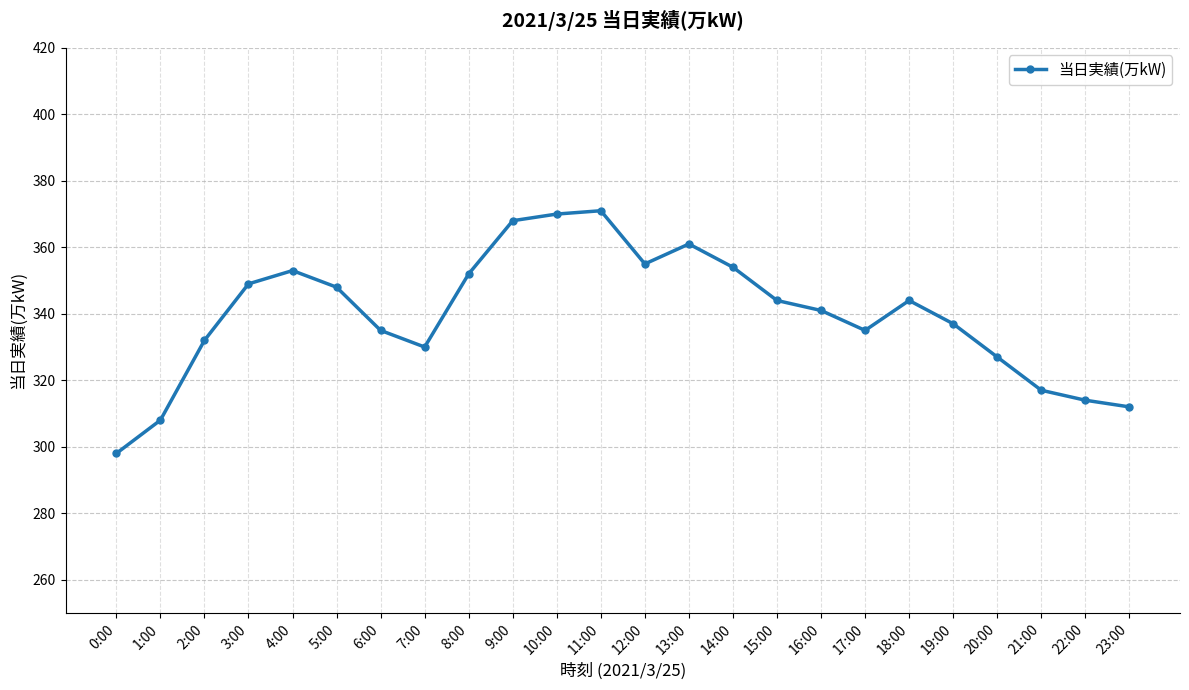

Does the chart have visible grid lines?

Yes